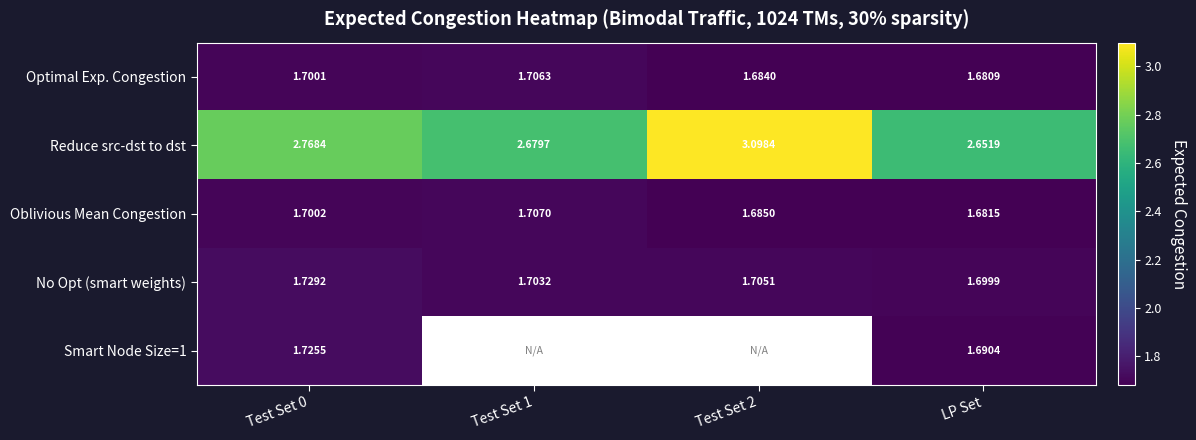

At which label is Reduce src-dst to dst closest to 2?

LP Set